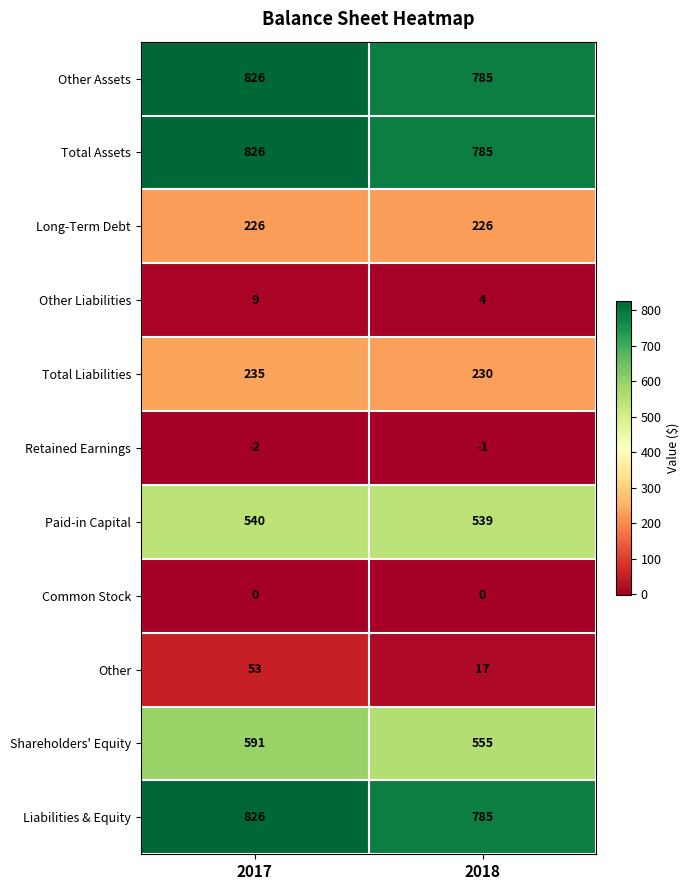

Reading left to right, transcribe all the data shown in this chart.

Other Assets: 2017=826	2018=785
Total Assets: 2017=826	2018=785
Long-Term Debt: 2017=226	2018=226
Other Liabilities: 2017=9	2018=4
Total Liabilities: 2017=235	2018=230
Retained Earnings: 2017=-2	2018=-1
Paid-in Capital: 2017=540	2018=539
Common Stock: 2017=0	2018=0
Other: 2017=53	2018=17
Shareholders' Equity: 2017=591	2018=555
Liabilities & Equity: 2017=826	2018=785